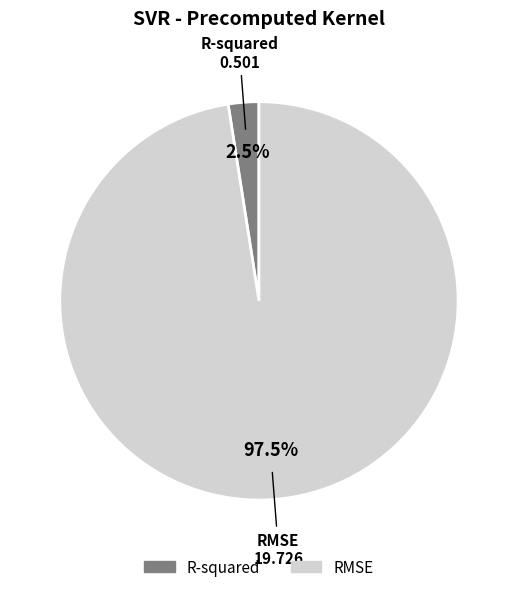

Between RMSE and R-squared, which is larger?

RMSE